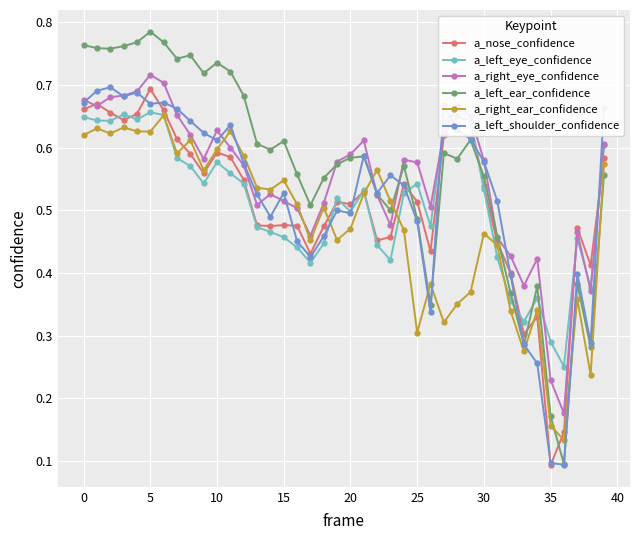

Count the a_left_ear_confidence values in the range 0 to 1.

40